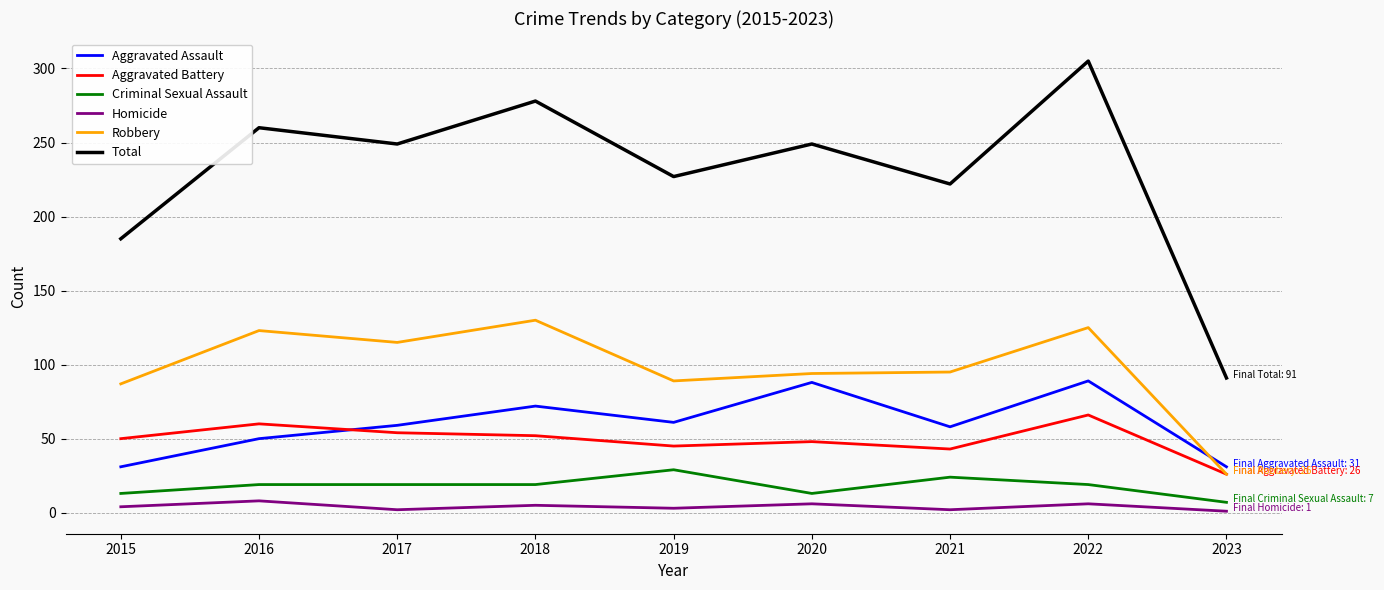

True or false: Homicide and Aggravated Assault intersect in this chart.

False